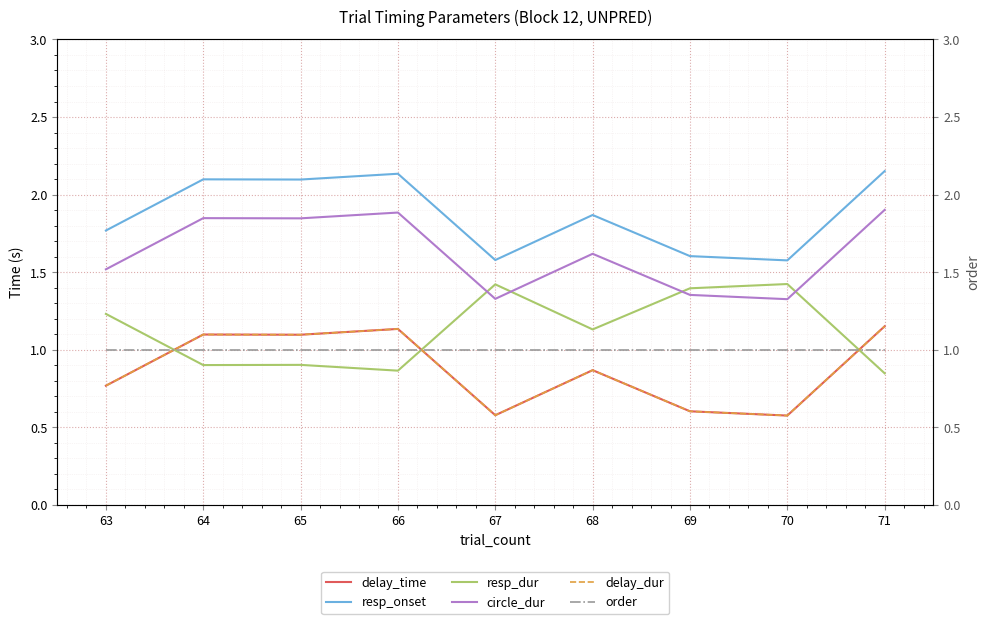

True or false: delay_time has more than 1 points higher than both neighbors.

True